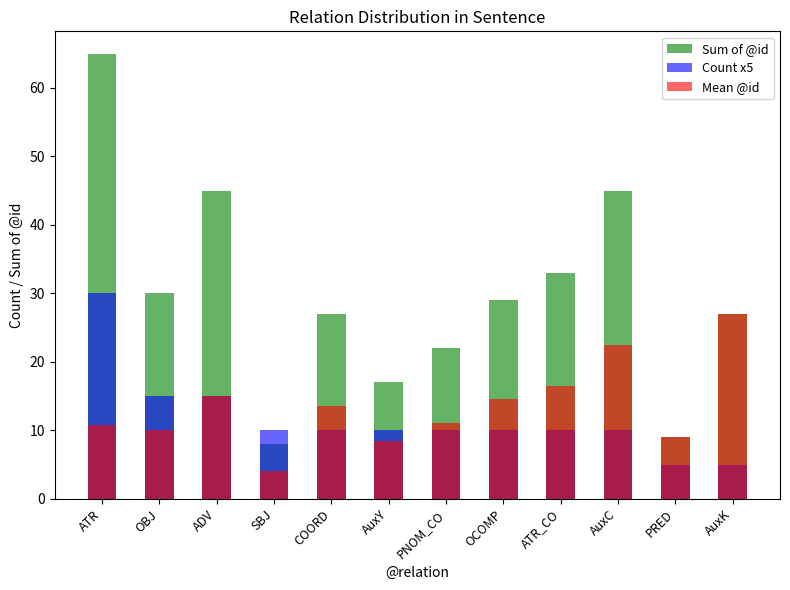

Which has a higher value, PNOM_CO or OBJ?

OBJ